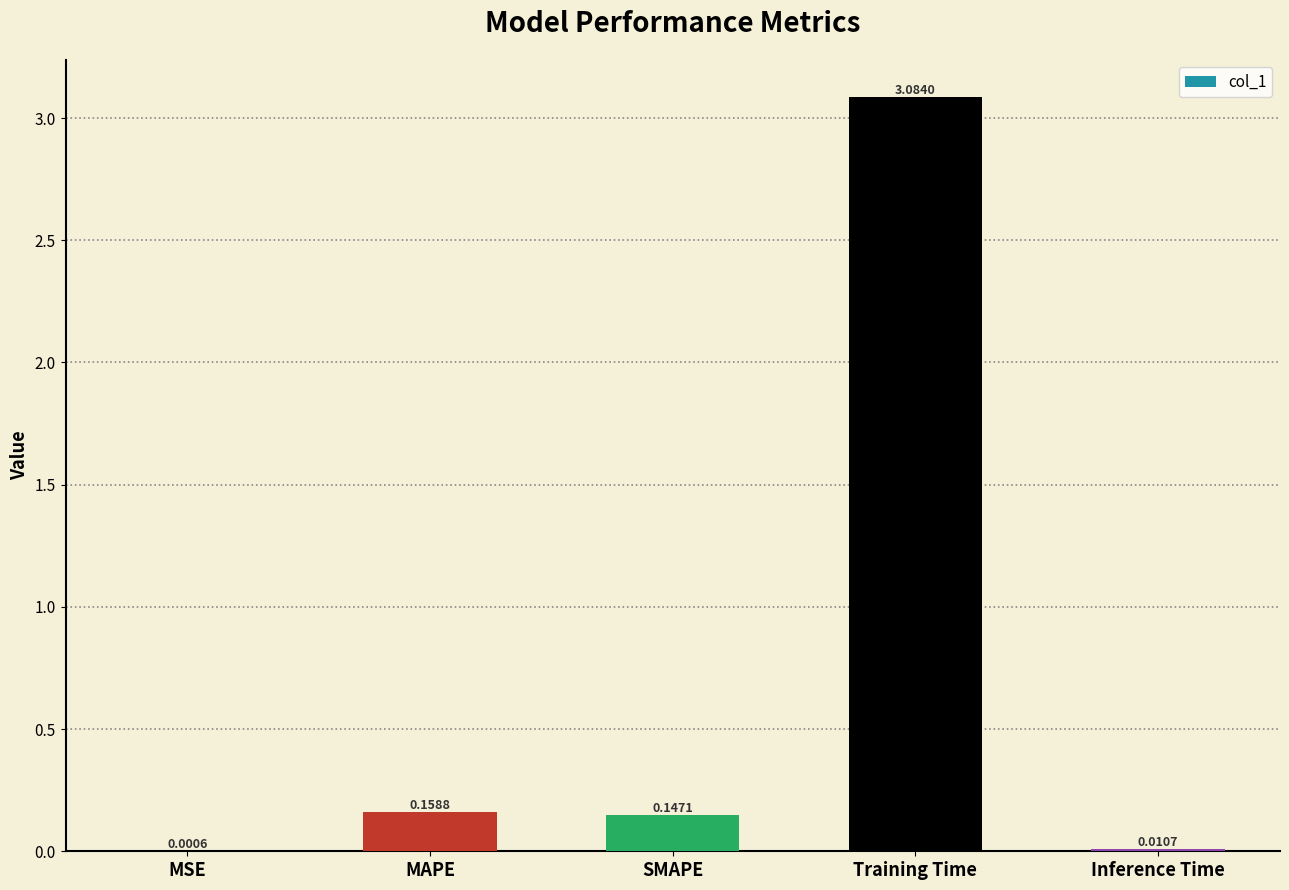

What is the sum of the values at Training Time and MAPE?

3.2